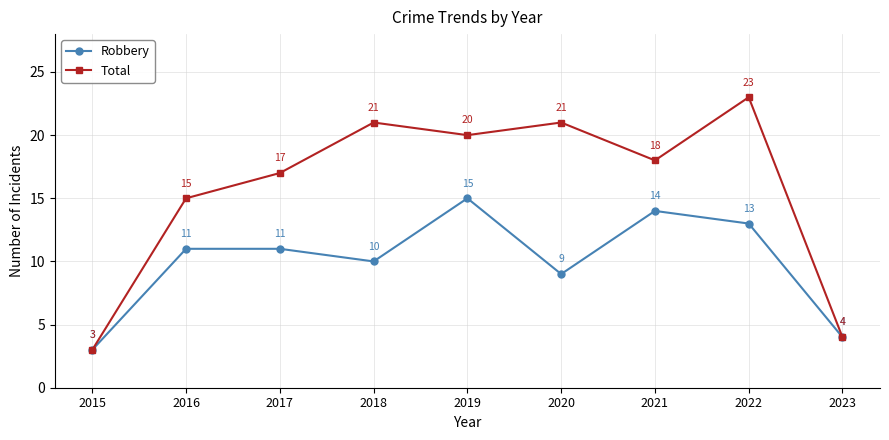

What is the value of the Robbery point at the 9th from the left?

4